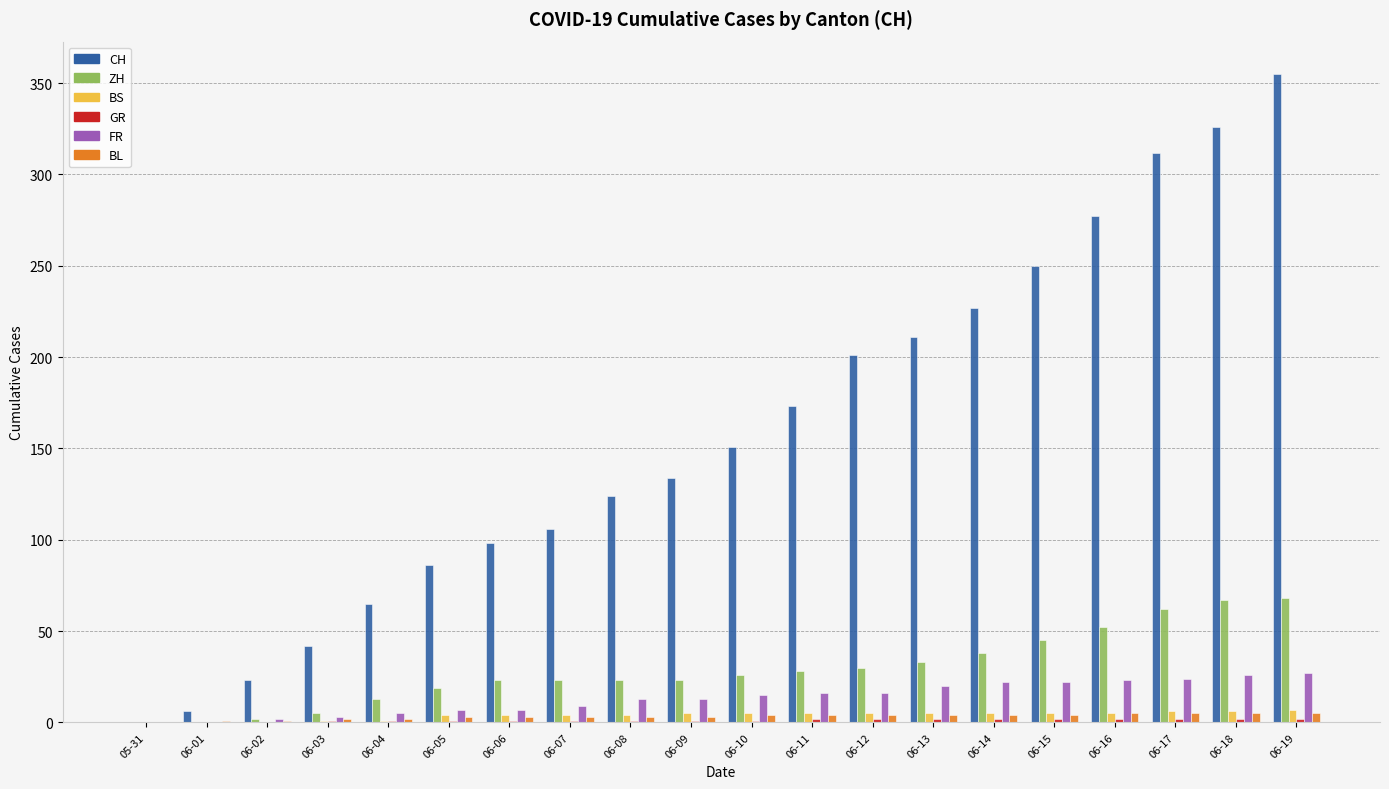

Are the bars horizontal?

No